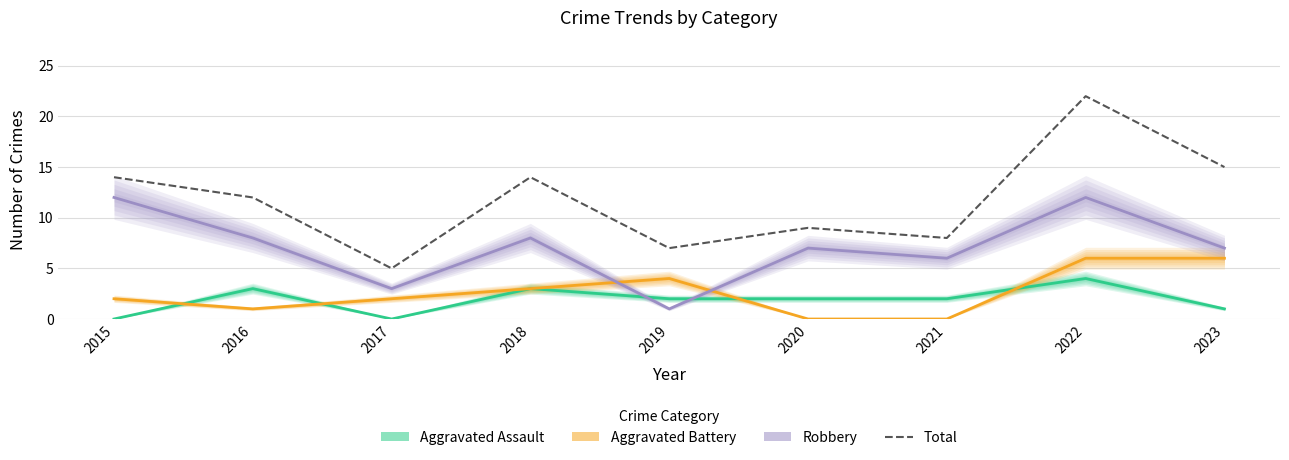

What is the value of the Robbery point at the 1st from the left?

12